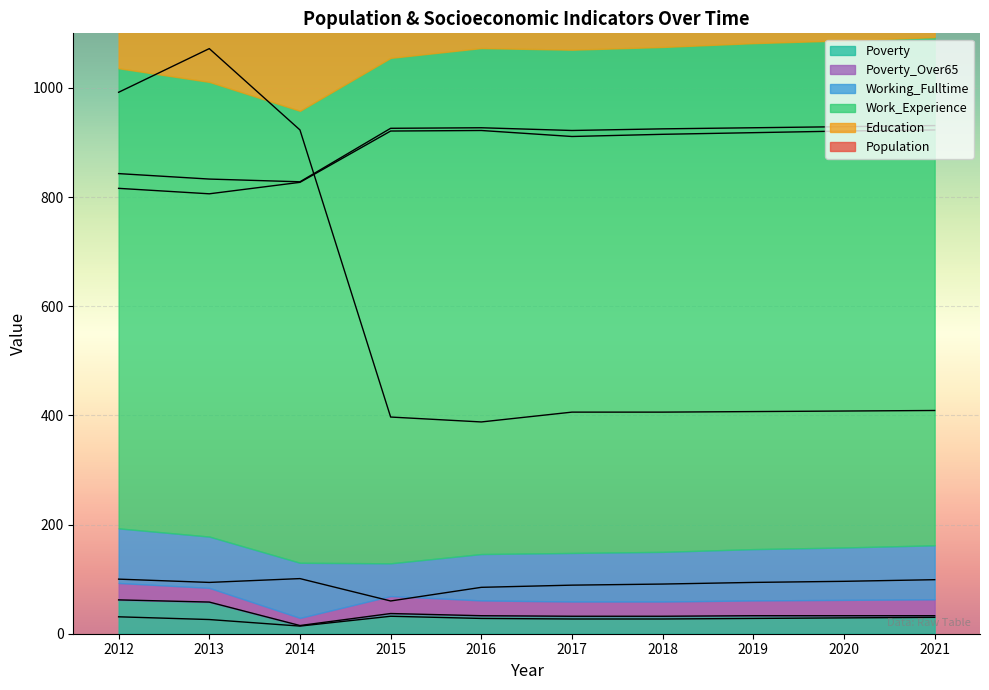

What is the average value of the Work_Experience series?

899